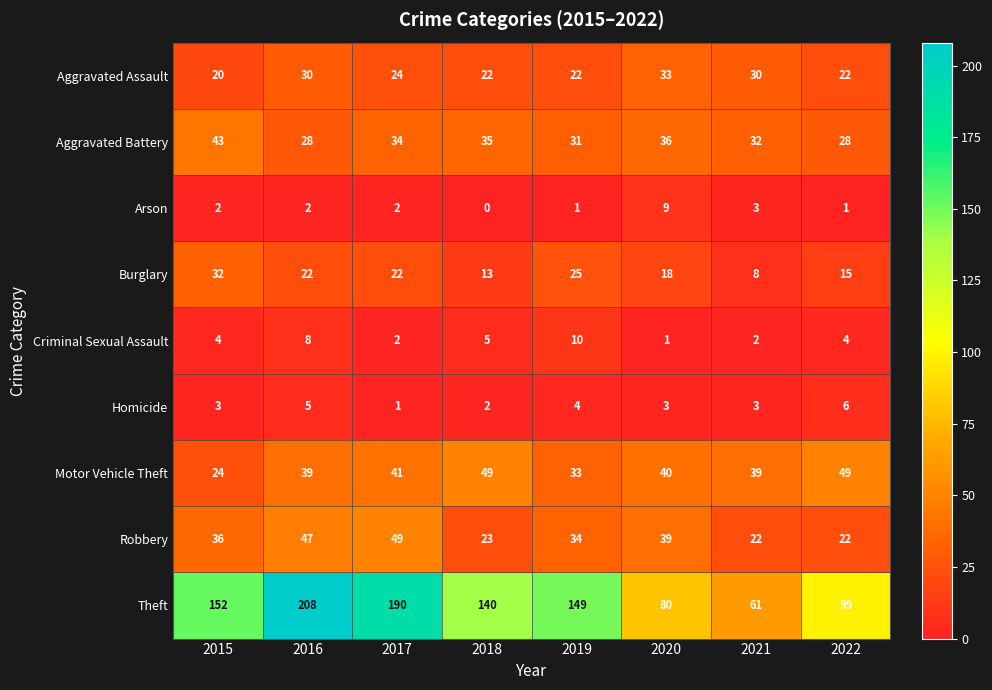

What is the average value of the Motor Vehicle Theft series?

39